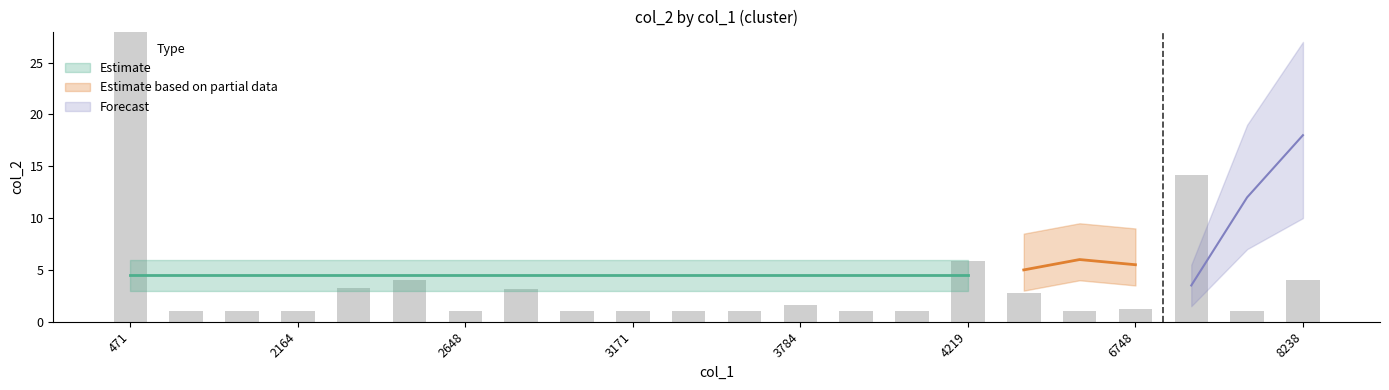

At which label is the value closest to 87?

7572